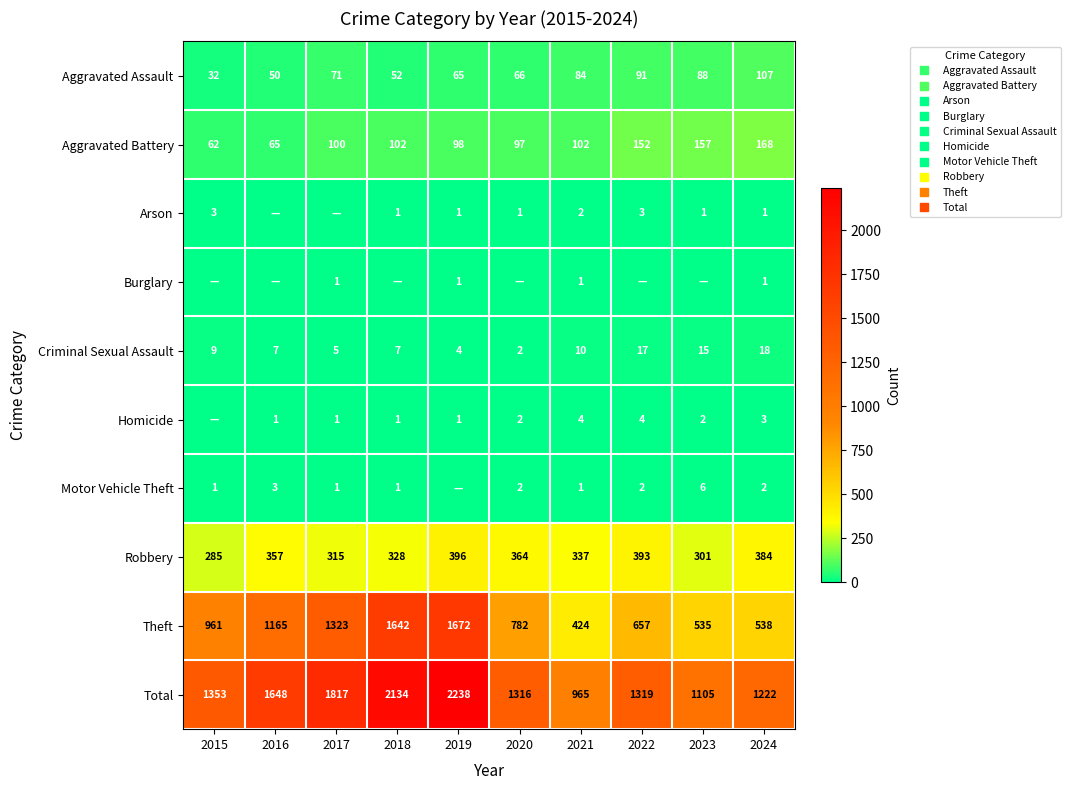

At how many categories does at least one series exceed 1445?

4